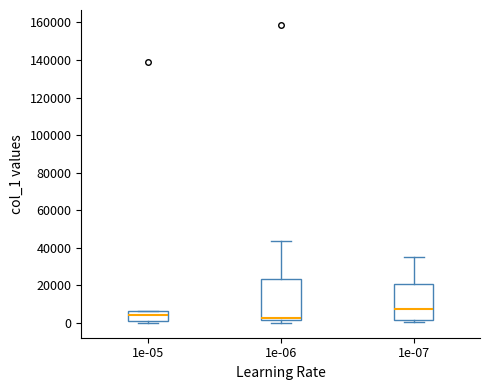

Where does the median line of the box at x = 1e-05 sit on the y-axis? The values are not printed on the chart, so give them approximately, as read against the axis.

4000